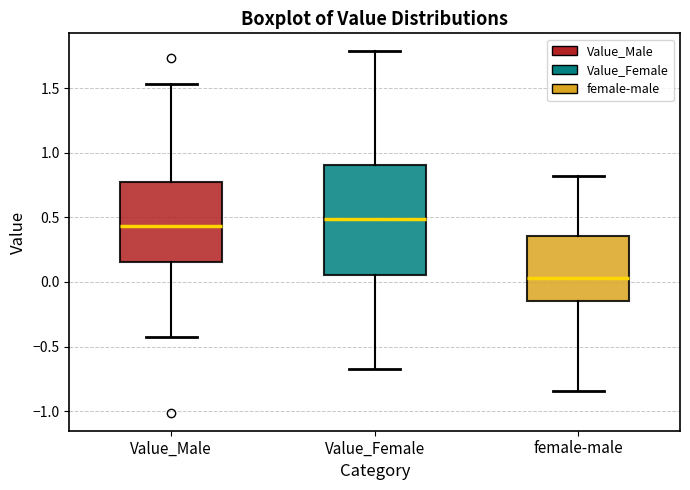

Which box is the tallest, from its lower edge to its upper edge?

Value_Female